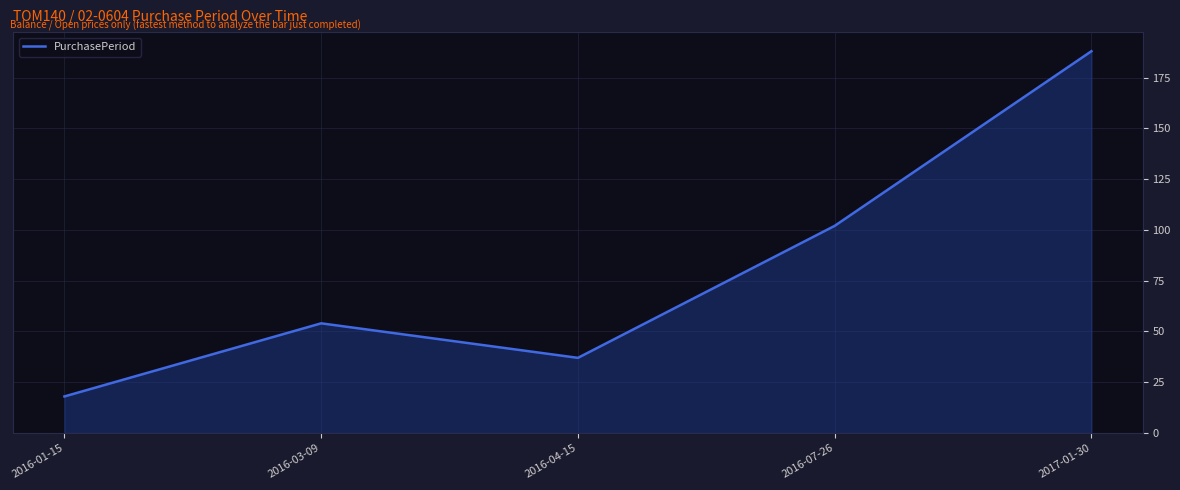

Count the values in the range 37 to 102.

3